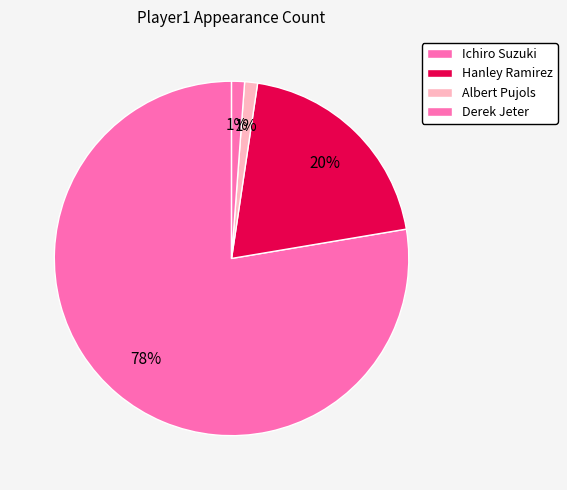

Which category has the smallest portion of the pie?

Albert Pujols